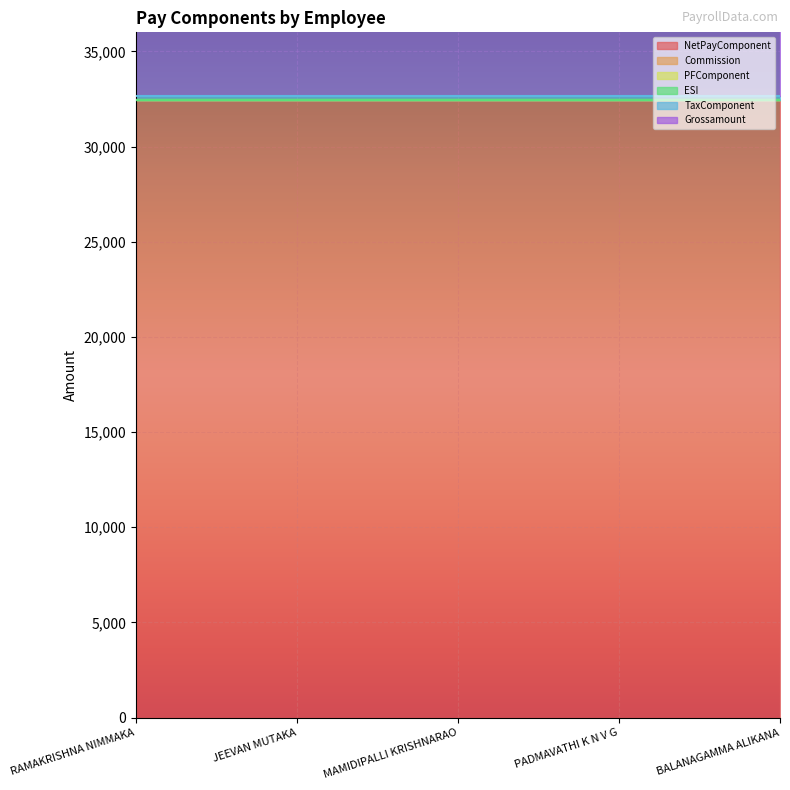

Which series has the widest spread of values?

NetPayComponent